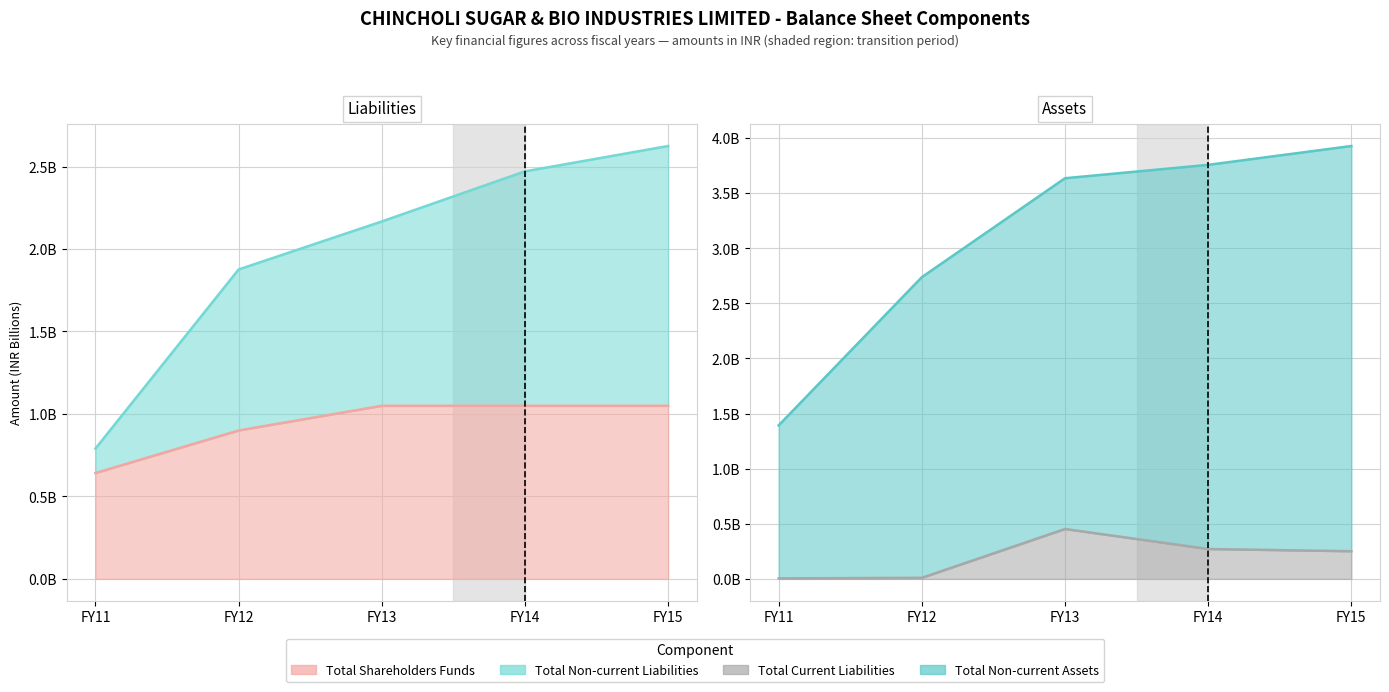

List the series in order of their overall mean, lowest first.

Total Current Liabilities, Total Shareholders Funds, Total Non-current Liabilities, Total Non-current Assets